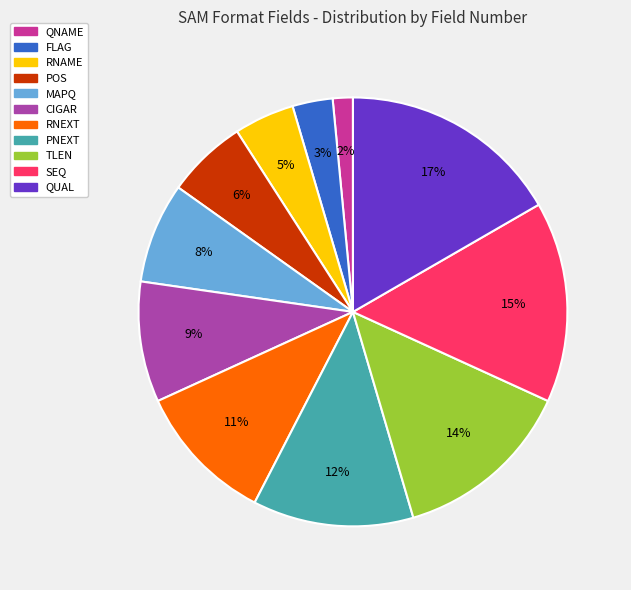

Is PNEXT the majority of the pie?

No